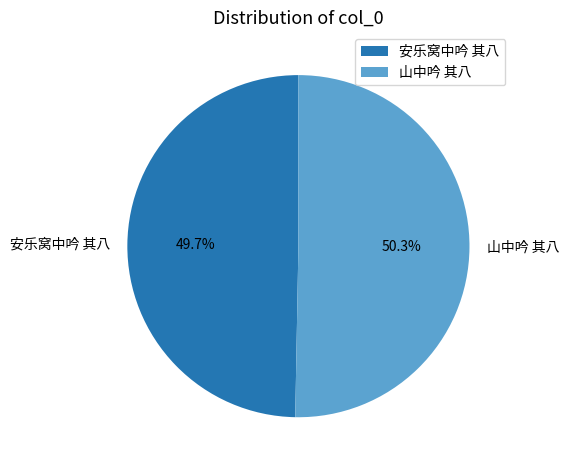

To the nearest percent, what is the average slice percentage?

50%